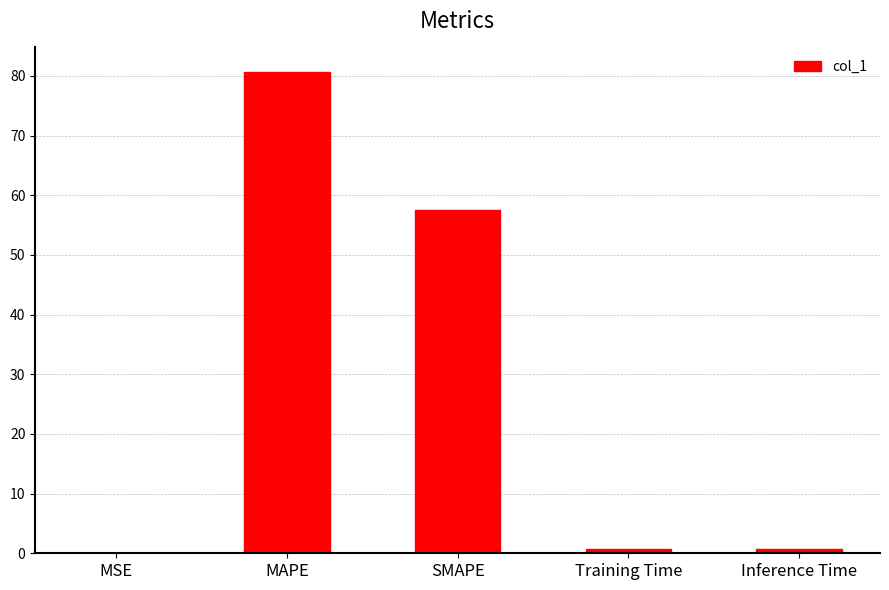

True or false: the data shows 0.0 at MSE.

True